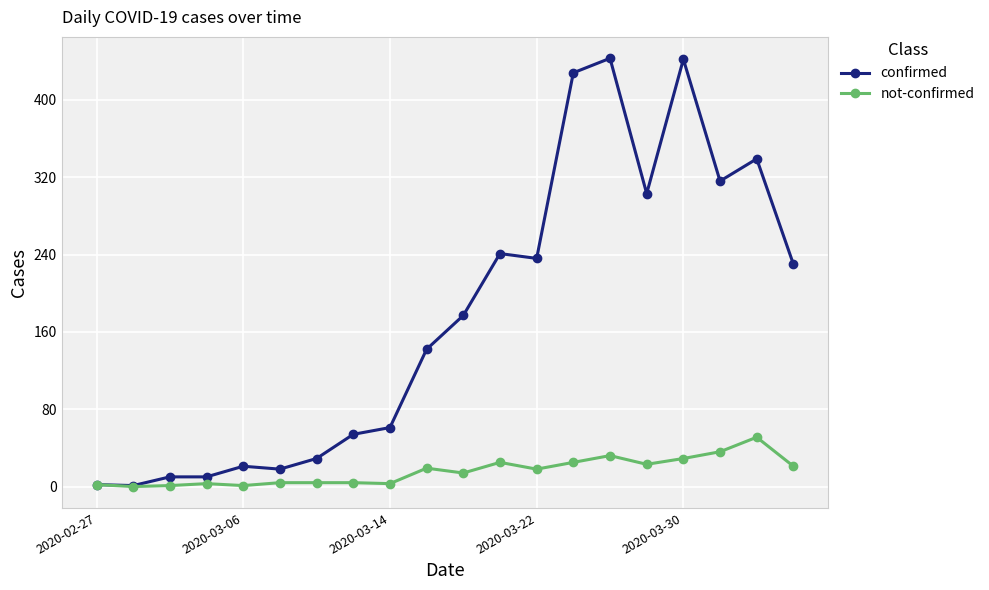

What is the highest value of the confirmed series?

443